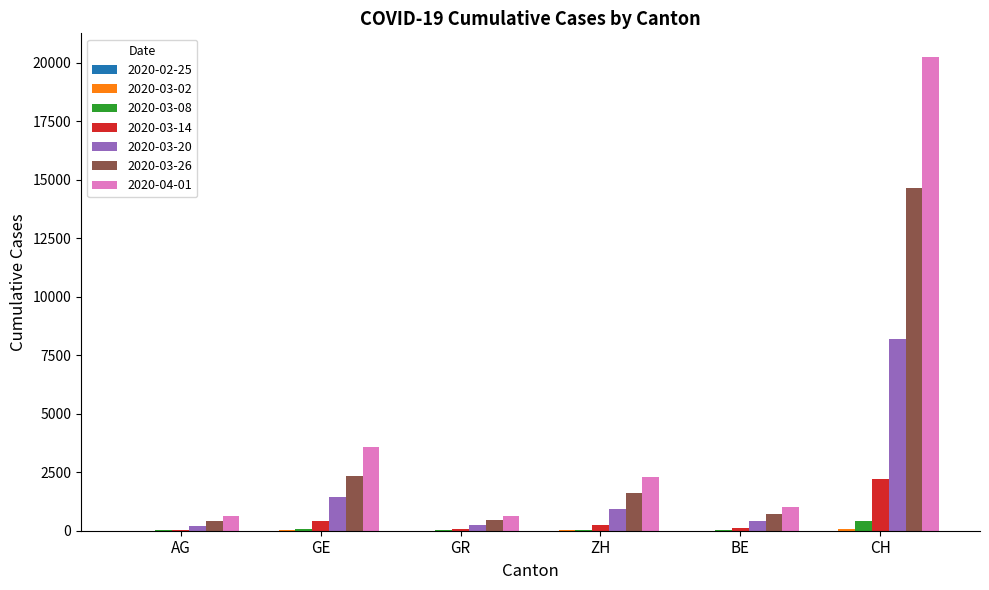

Which category has the highest value in the 2020-03-20 series?

CH